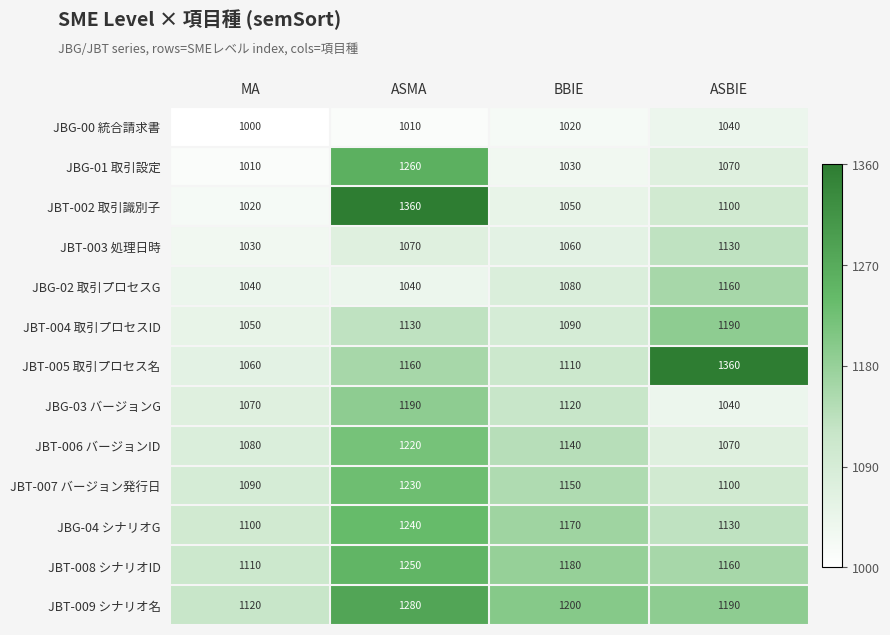

What is the maximum value for JBG-01 取引設定?

1260